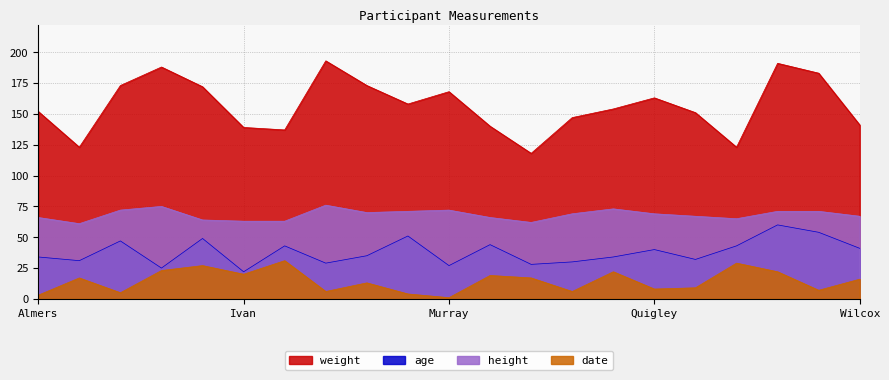

How many values in the height series are below 69?

10